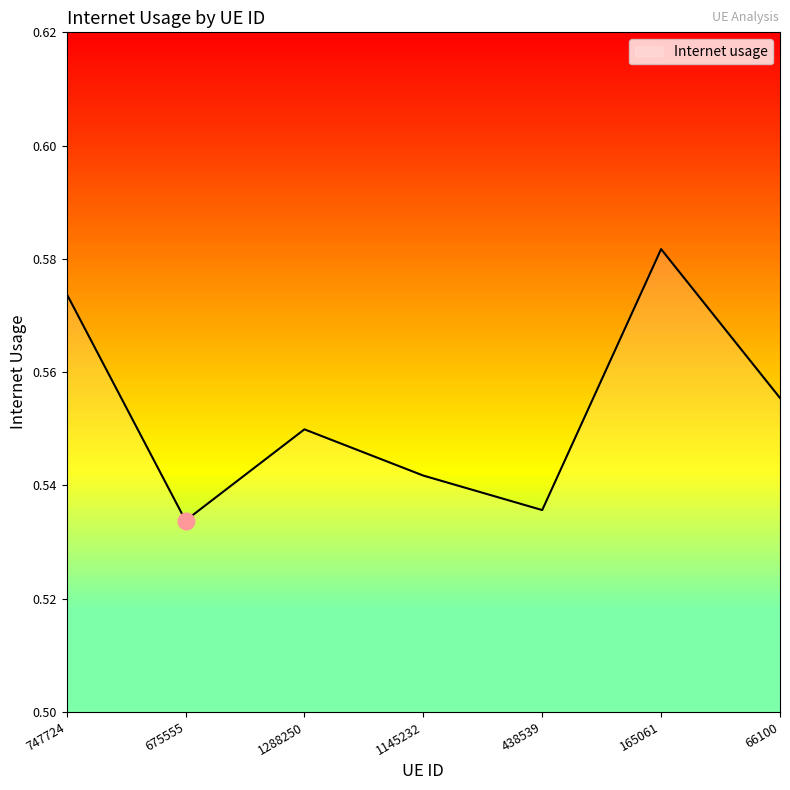

Where is the first local maximum?

1288250